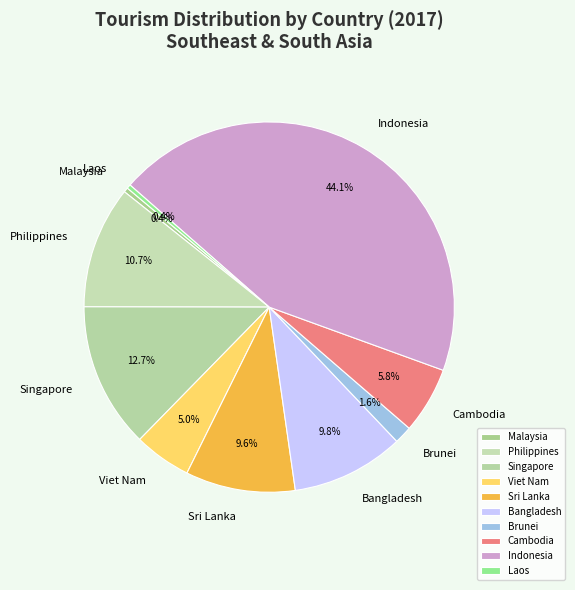

To the nearest percent, what is the combined percentage of Philippines and Indonesia?

55%